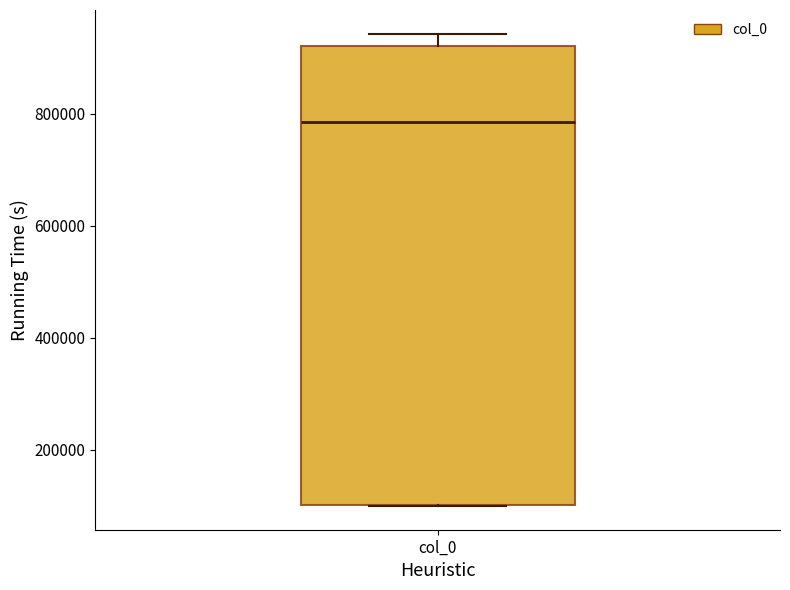

Transcribe this box plot: give where the median line is, the range the box spans, and where the two whiskers end, as read against the y-axis. The values are not printed on the chart, so give them approximately, as read against the axis.

median 780000, box 100000 to 920000, whiskers 100000 to 940000